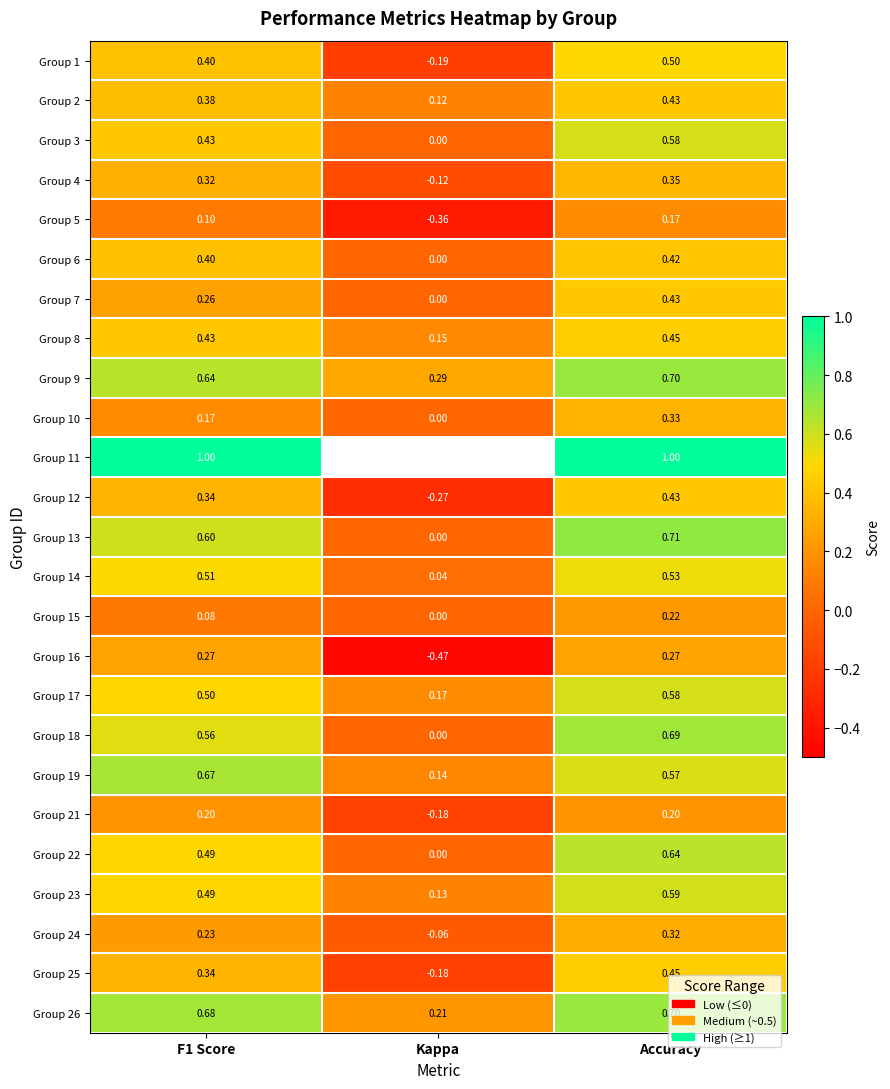

List the labels in order of Group 12 value, largest first.

Accuracy, F1 Score, Kappa